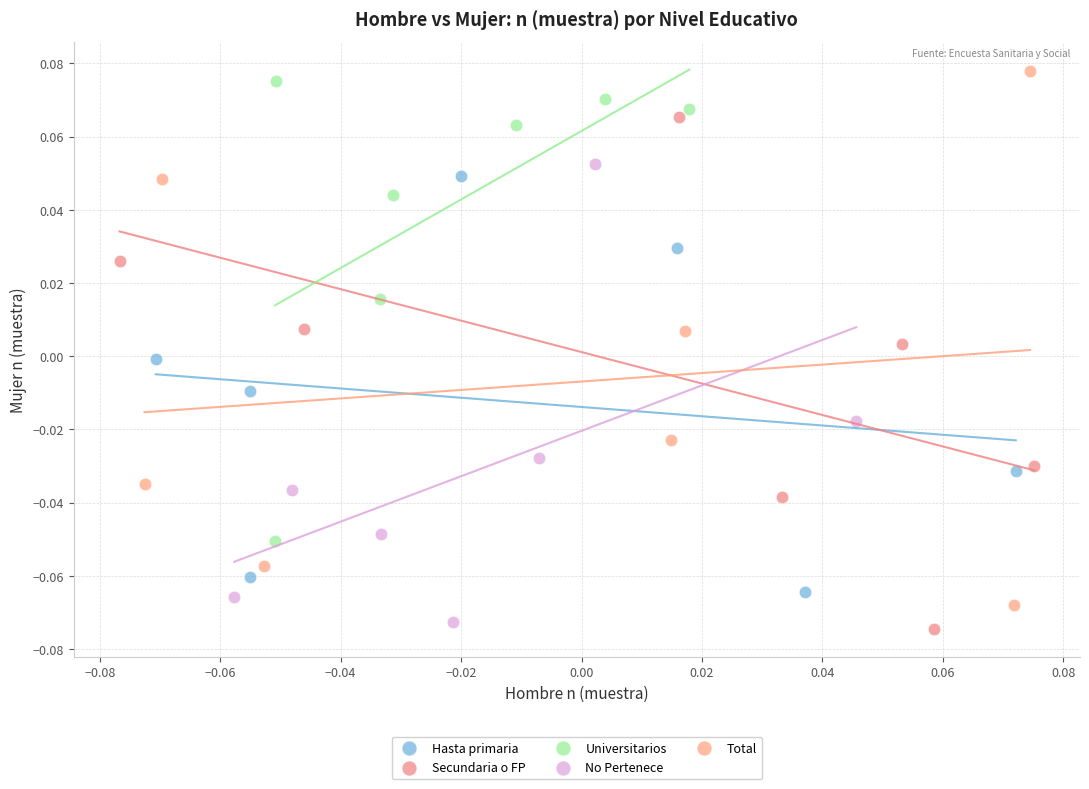

Which series reaches the minimum Y coordinate?

Secundaria o FP